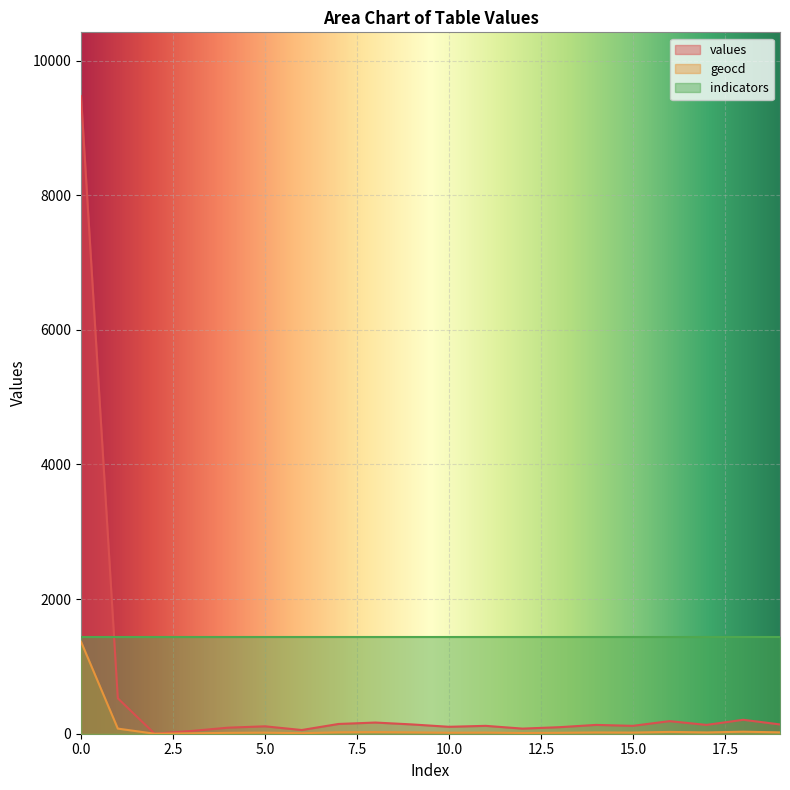

How many values in the geocd series exceed 19?

8